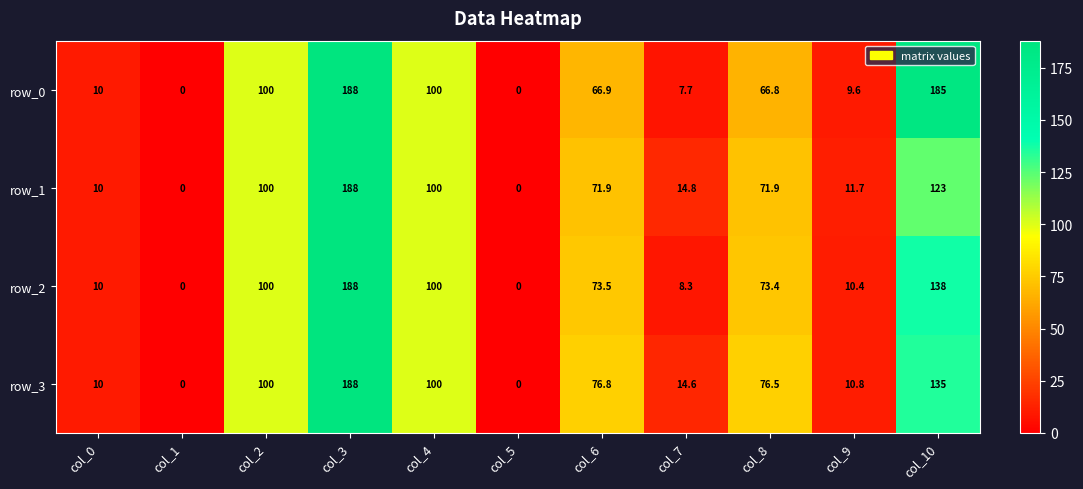

The value of row_0 at col_8 is 101.1. True or false?

False